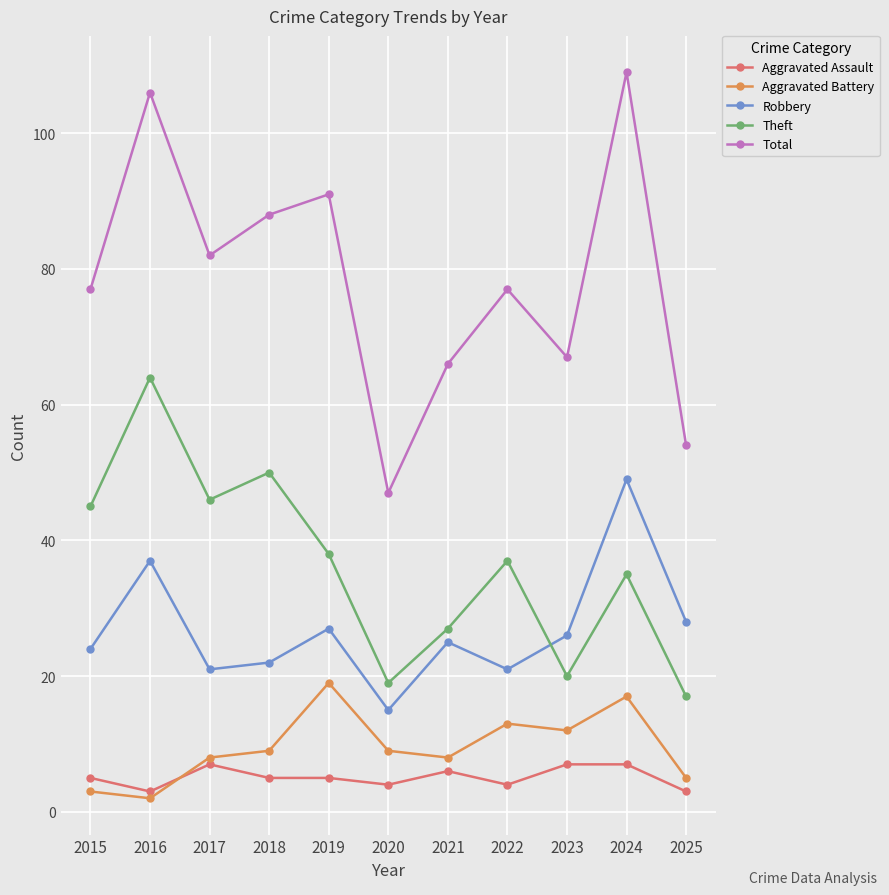

Reading right to left, list all the values displayed in this chart.

Aggravated Assault: 3	7	7	4	6	4	5	5	7	3	5
Aggravated Battery: 5	17	12	13	8	9	19	9	8	2	3
Robbery: 28	49	26	21	25	15	27	22	21	37	24
Theft: 17	35	20	37	27	19	38	50	46	64	45
Total: 54	109	67	77	66	47	91	88	82	106	77